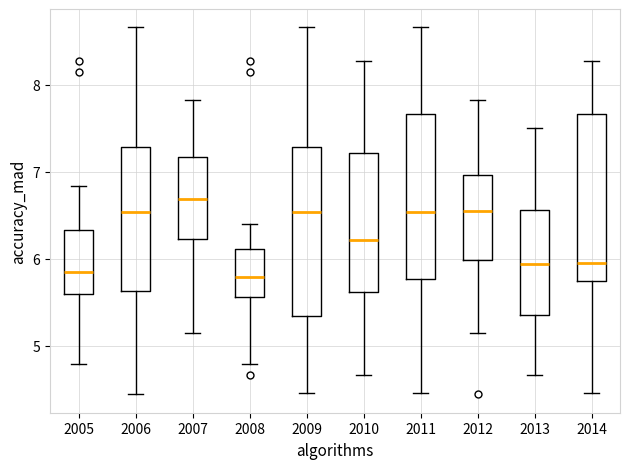

Reading left to right, transcribe this box plot: for each box, give where its median line is, the range the box spans, and where its two whiskers end, as read against the y-axis. The values are not printed on the chart, so give them approximately, as read against the axis.

2005: median 5.8, box 5.6 to 6.3, whiskers 4.8 to 6.8
2006: median 6.5, box 5.6 to 7.3, whiskers 4.4 to 8.7
2007: median 6.7, box 6.2 to 7.2, whiskers 5.1 to 7.8
2008: median 5.8, box 5.6 to 6.1, whiskers 4.8 to 6.4
2009: median 6.5, box 5.3 to 7.3, whiskers 4.5 to 8.7
2010: median 6.2, box 5.6 to 7.2, whiskers 4.7 to 8.3
2011: median 6.5, box 5.8 to 7.7, whiskers 4.5 to 8.7
2012: median 6.6, box 6.0 to 7.0, whiskers 5.1 to 7.8
2013: median 5.9, box 5.4 to 6.6, whiskers 4.7 to 7.5
2014: median 6.0, box 5.7 to 7.7, whiskers 4.5 to 8.3